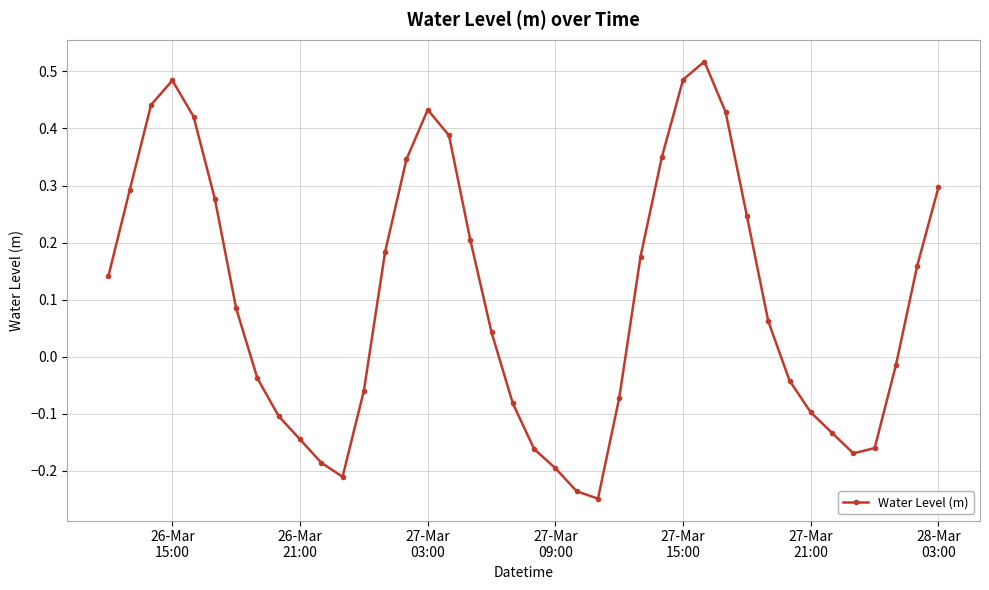

How many interior local valleys (lower than both neighbors) does the data have?

3